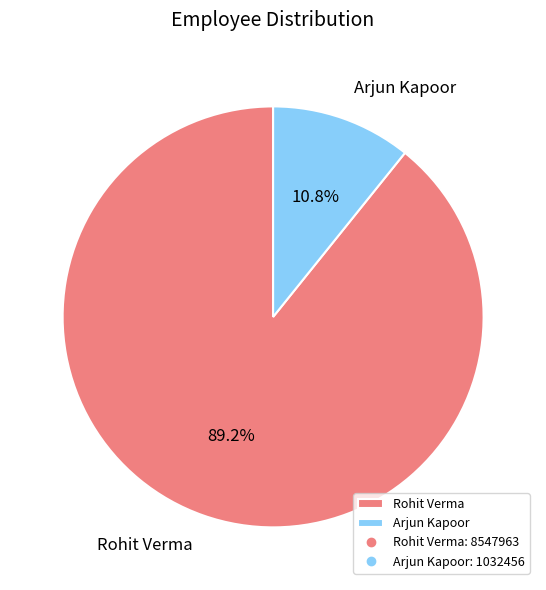

Between Rohit Verma and Arjun Kapoor, which is larger?

Rohit Verma